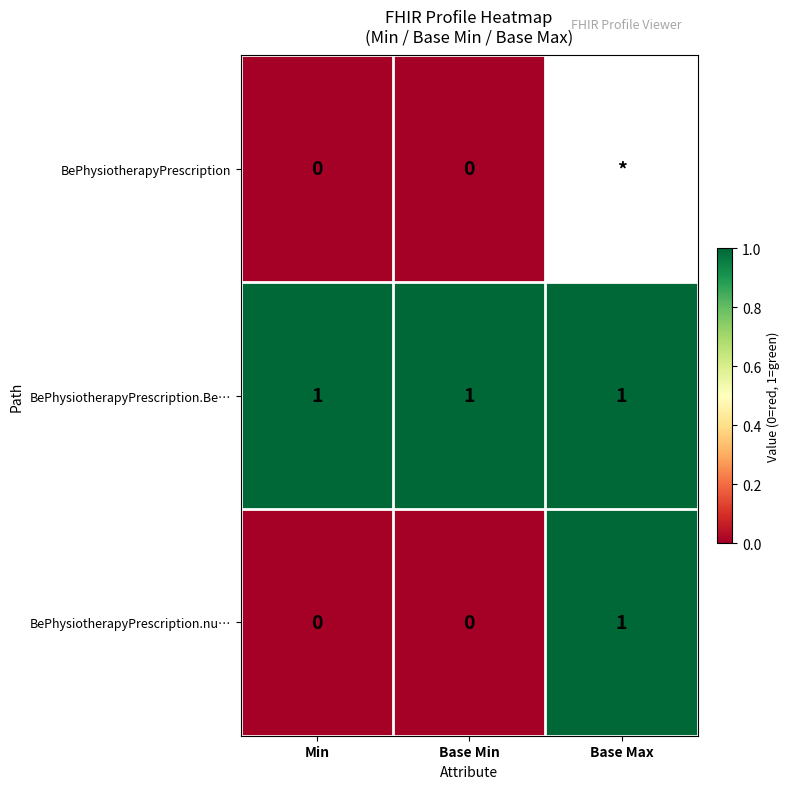

Is it true that BePhysiotherapyPrescription.nu… equals 1 at Base Max?

True